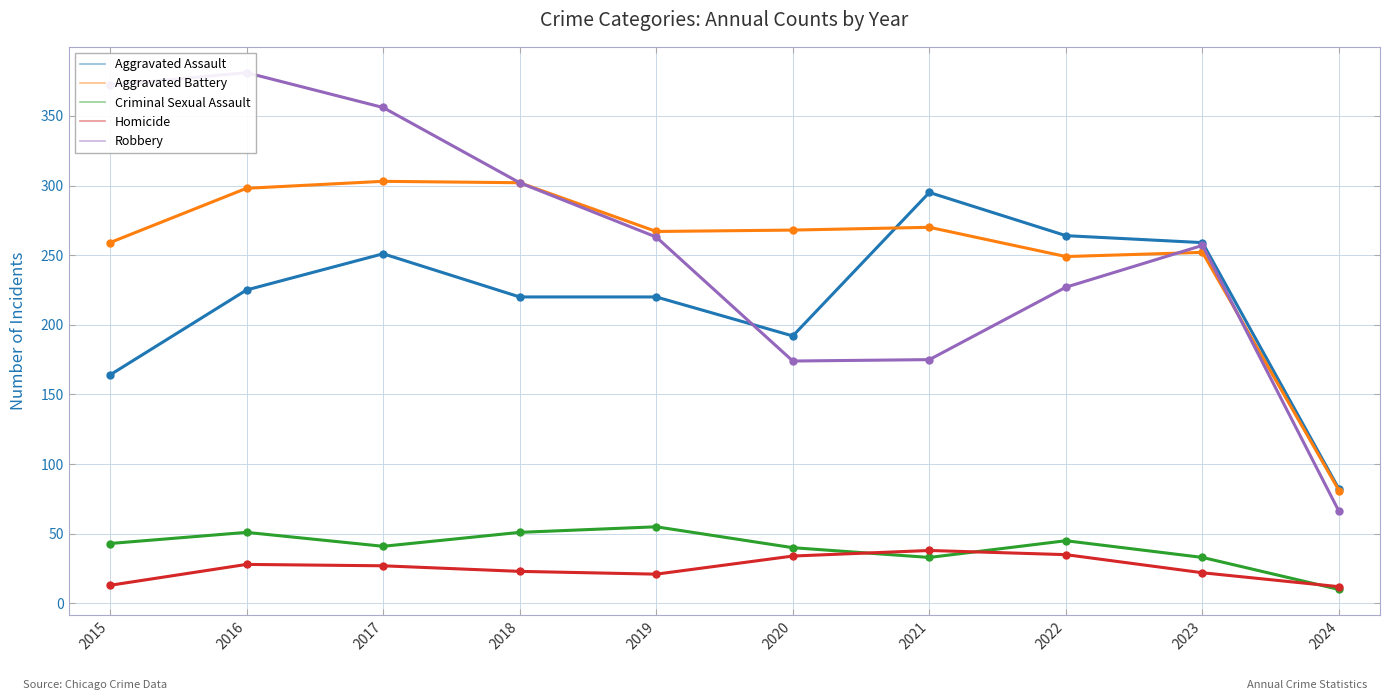

At which category does Aggravated Assault reach its first local valley?

2020